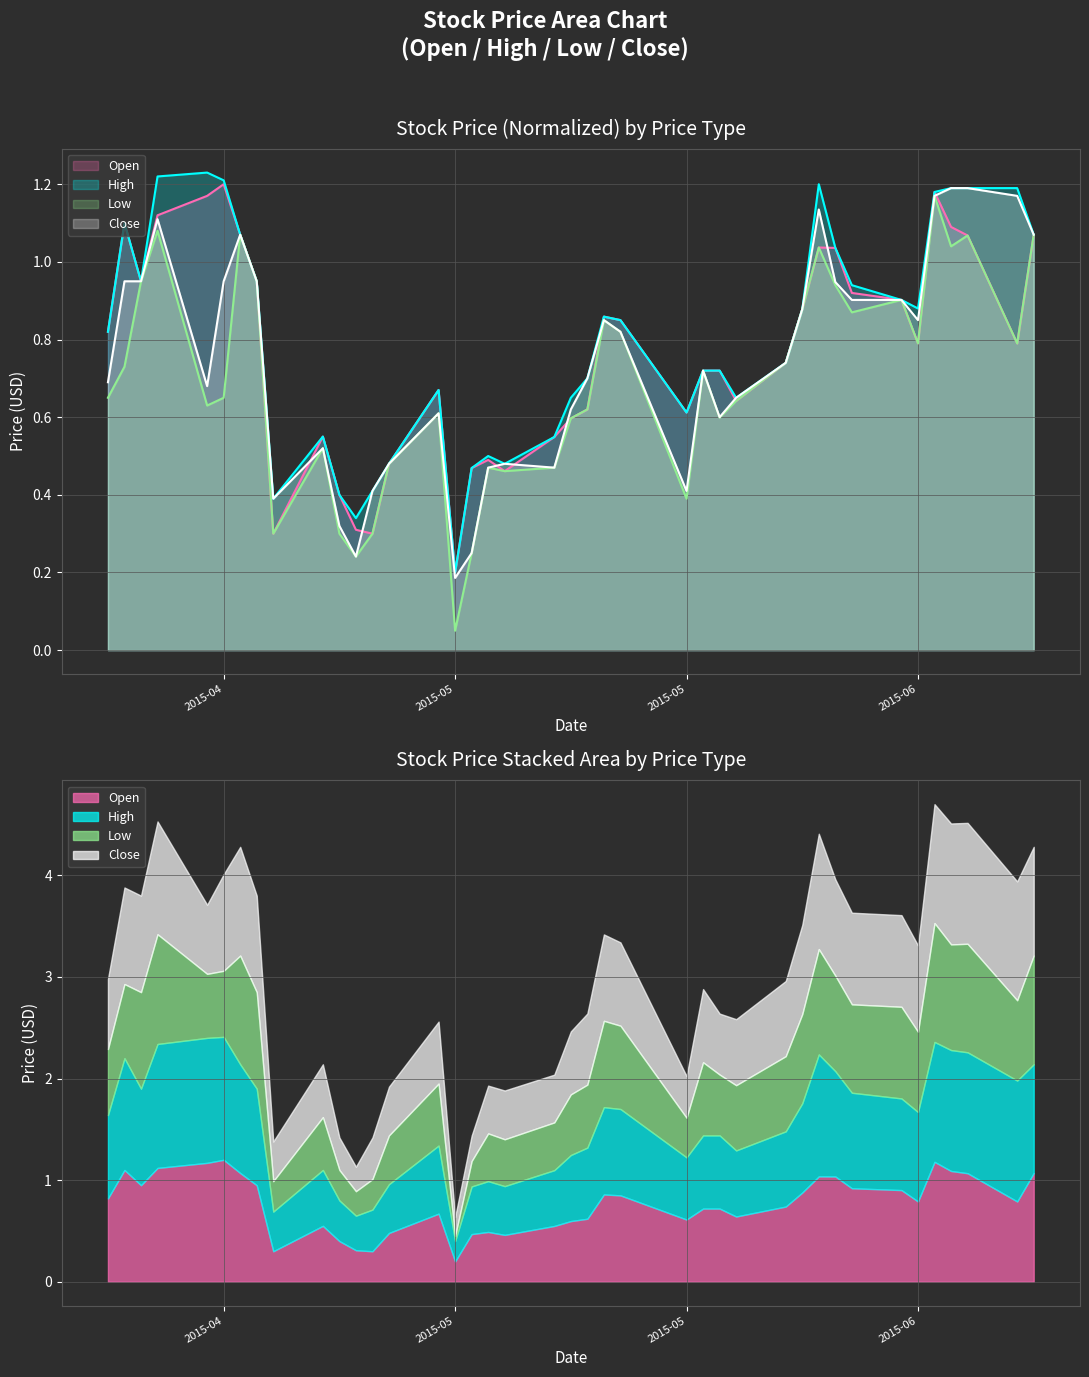

What is the average value of the High series?

0.8